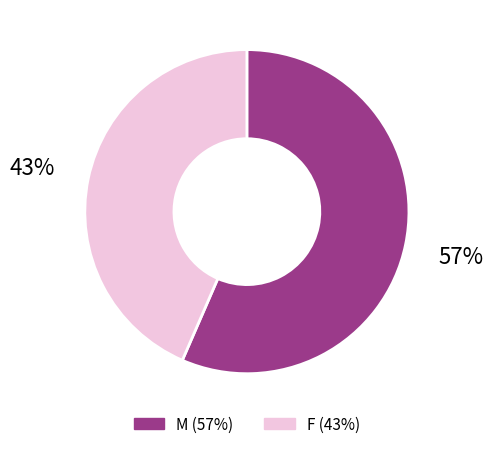

How many slices are in this pie chart?

2